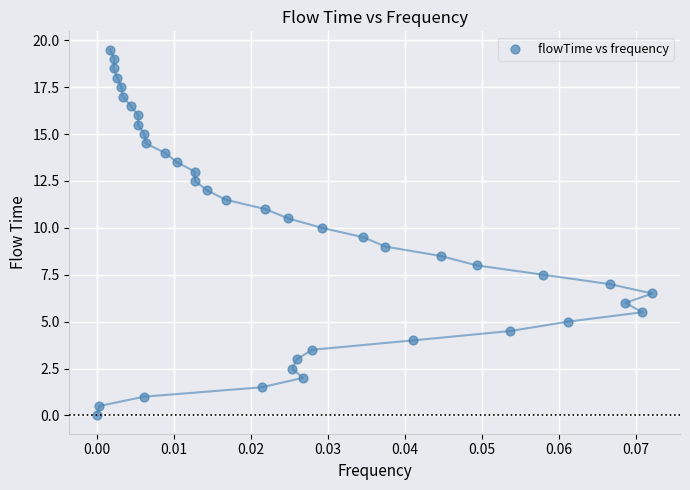

What is the range of Y values (max minus min)?

19.5